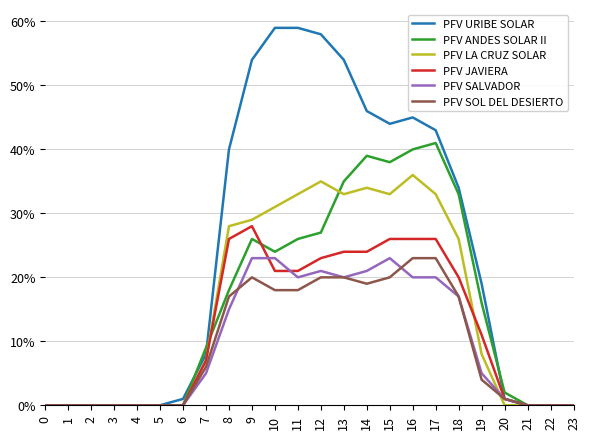

What are all the series names shown in the legend?

PFV URIBE SOLAR, PFV ANDES SOLAR II, PFV LA CRUZ SOLAR, PFV JAVIERA, PFV SALVADOR, PFV SOL DEL DESIERTO